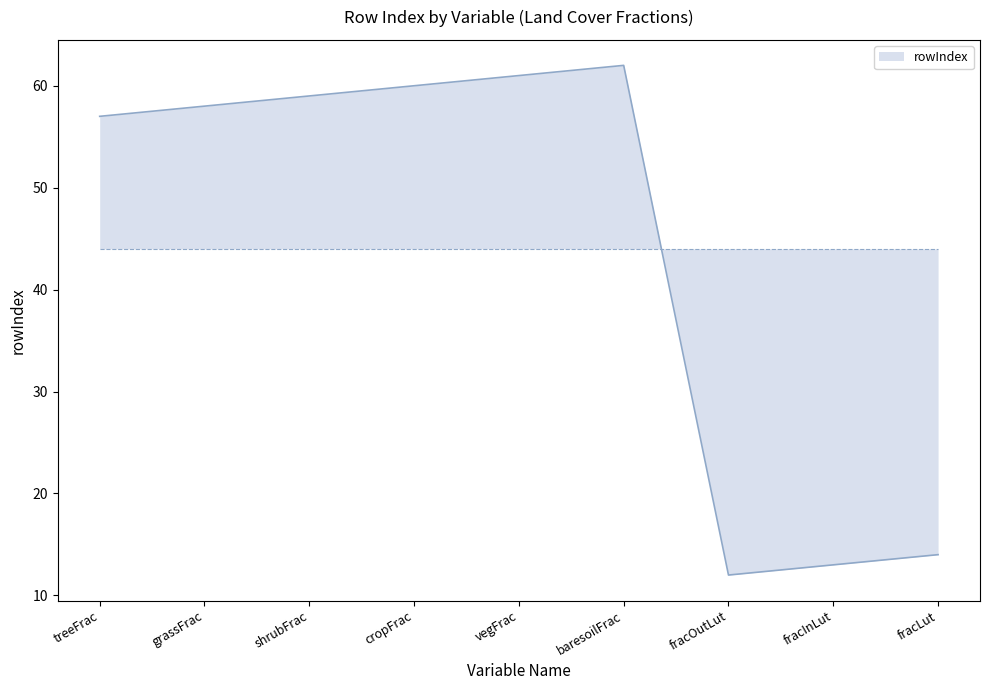

The chart shows a value of 28 at grassFrac. True or false?

False